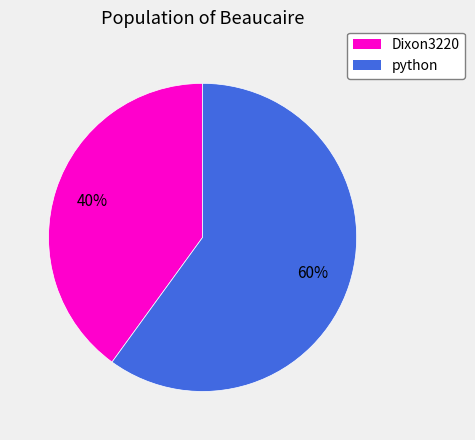

To the nearest percent, what is the difference between the largest and smallest slice percentages?

20%